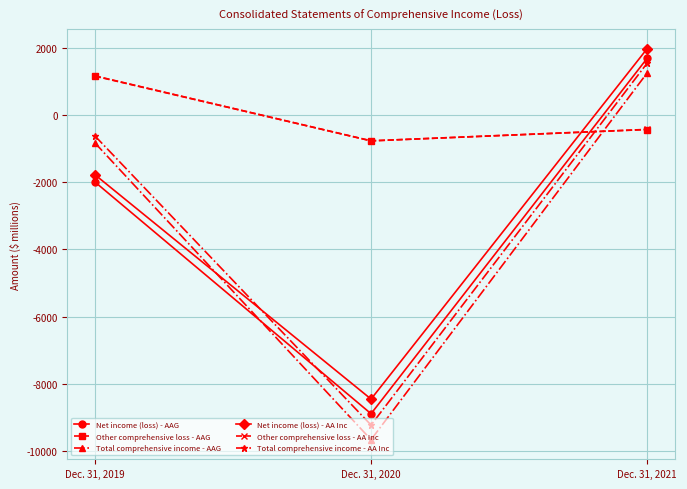

Count the Net income (loss) - AAG values in the range -8885 to 1686.

3